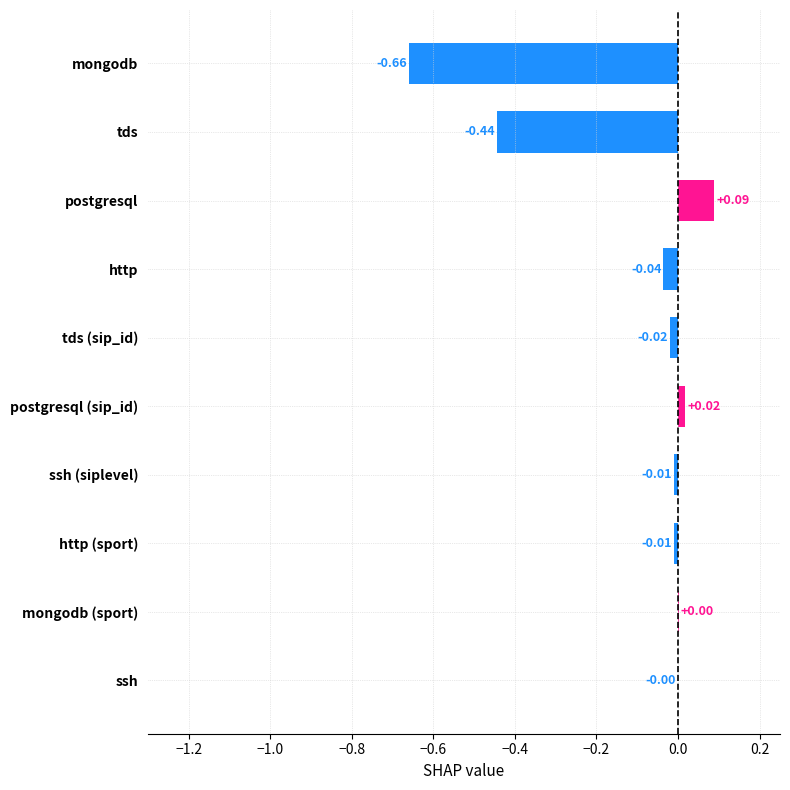

What is the sum of all values?

-1.1